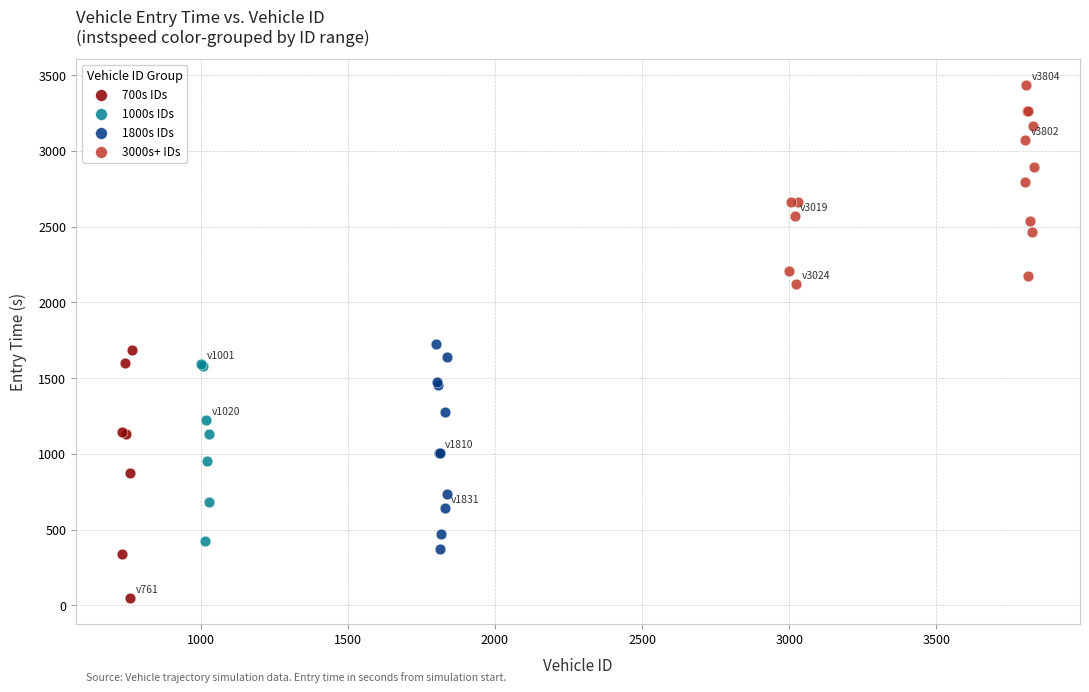

Which series contains the highest Y value?

3000s+ IDs